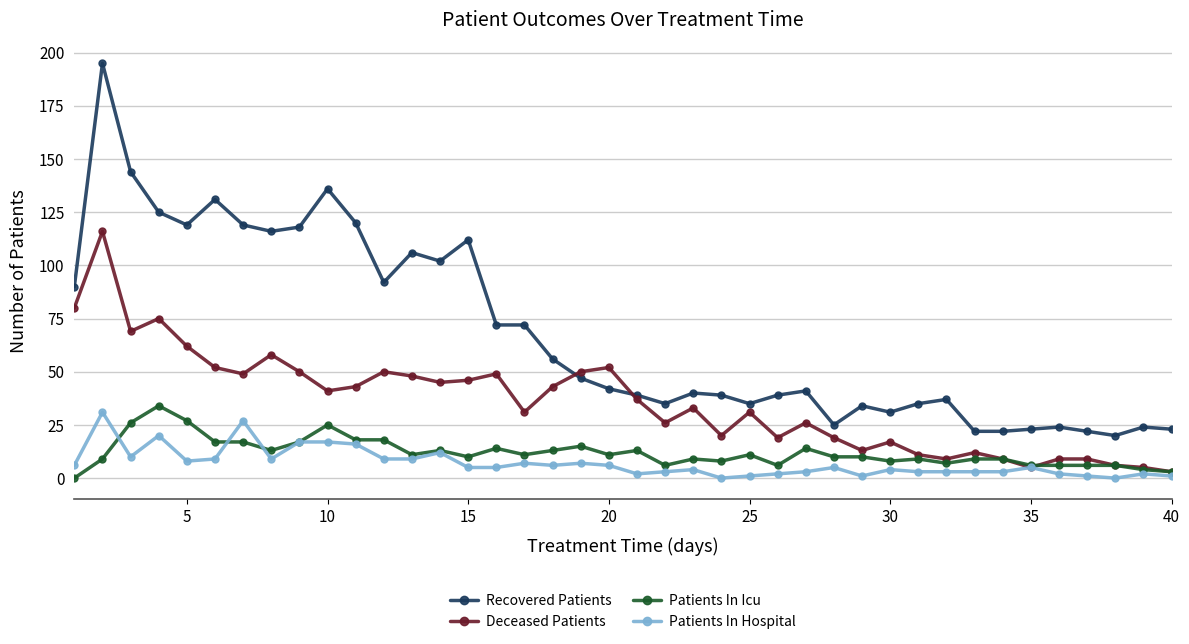

How many lines are shown in the chart?

4